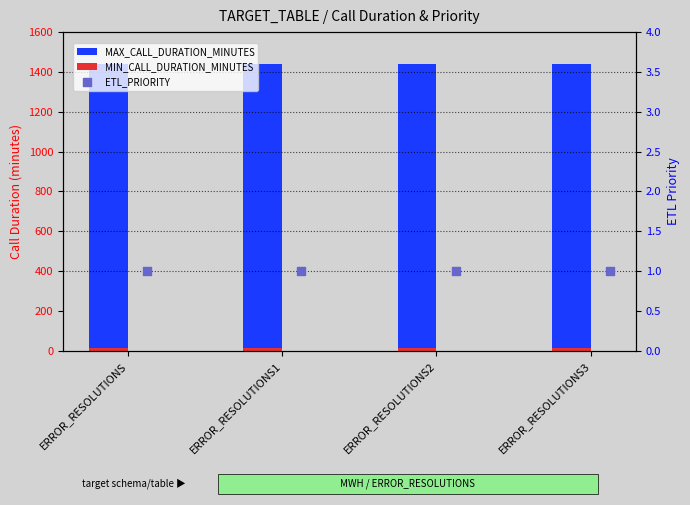

At how many categories does at least one series exceed 299?

4